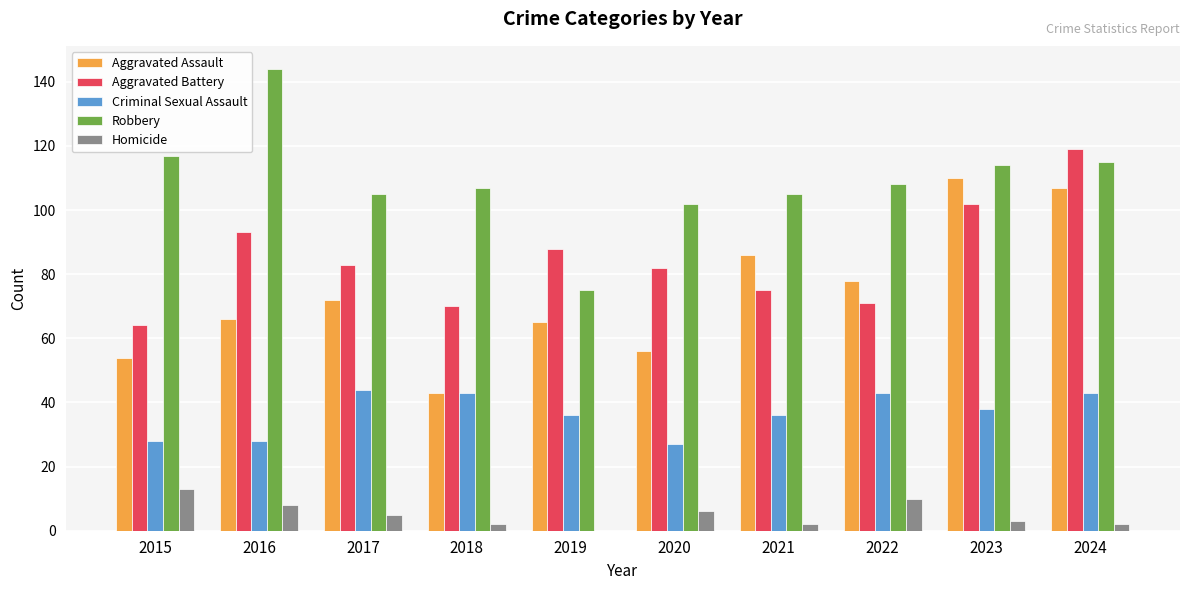

Reading left to right, transcribe all the data shown in this chart.

Aggravated Assault: 2015=54	2016=66	2017=72	2018=43	2019=65	2020=56	2021=86	2022=78	2023=110	2024=107
Aggravated Battery: 2015=64	2016=93	2017=83	2018=70	2019=88	2020=82	2021=75	2022=71	2023=102	2024=119
Criminal Sexual Assault: 2015=28	2016=28	2017=44	2018=43	2019=36	2020=27	2021=36	2022=43	2023=38	2024=43
Robbery: 2015=117	2016=144	2017=105	2018=107	2019=75	2020=102	2021=105	2022=108	2023=114	2024=115
Homicide: 2015=13	2016=8	2017=5	2018=2	2019=0	2020=6	2021=2	2022=10	2023=3	2024=2